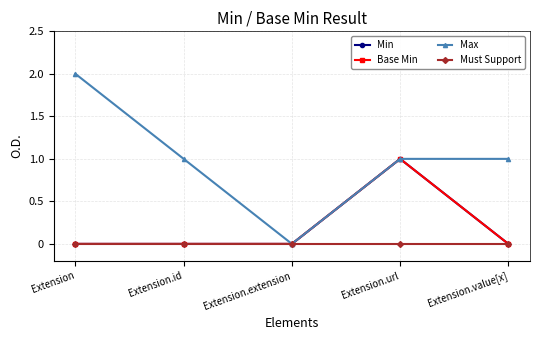

Which series has the largest range (max minus min)?

Max